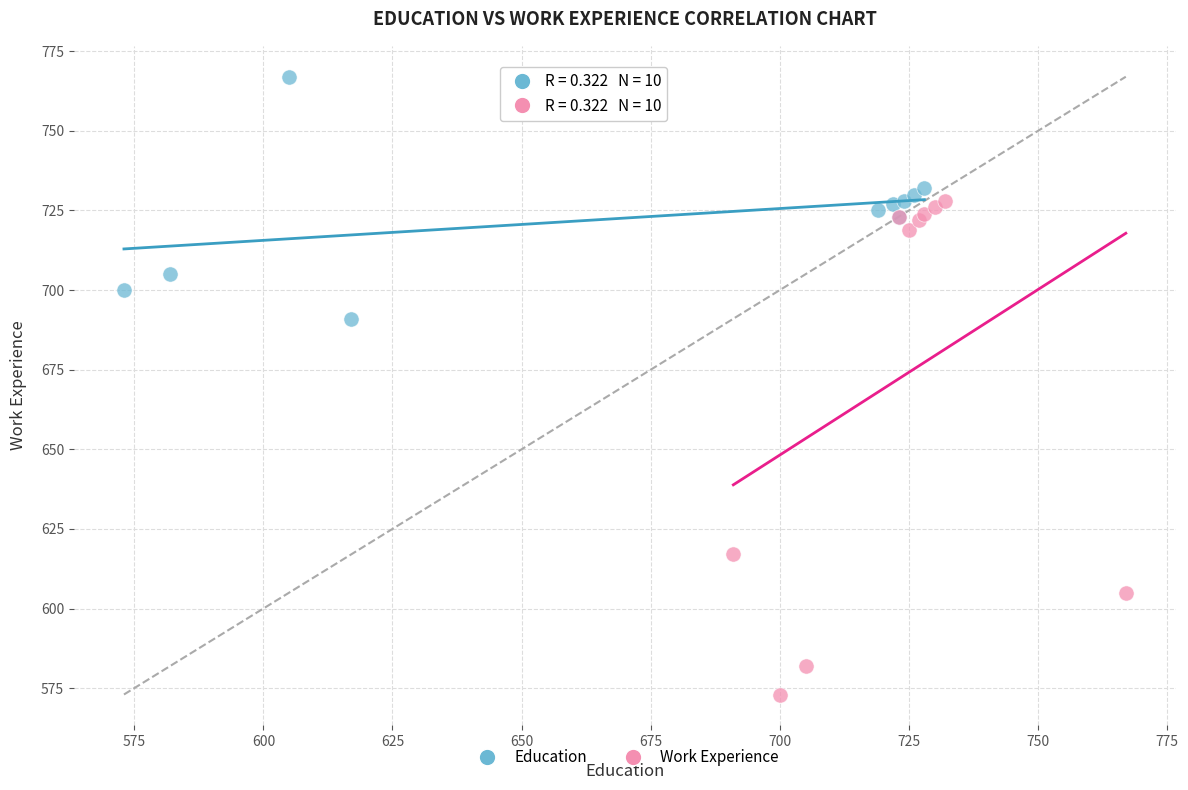

Which series reaches the maximum Y coordinate?

Education